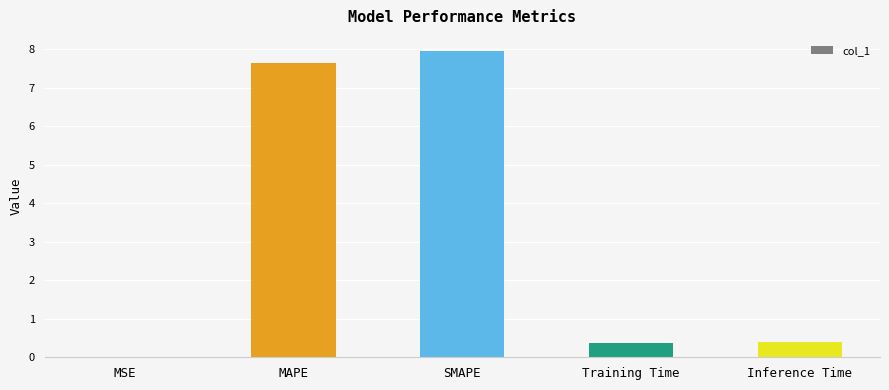

What is the sum of the values at MAPE and Inference Time?

8.0